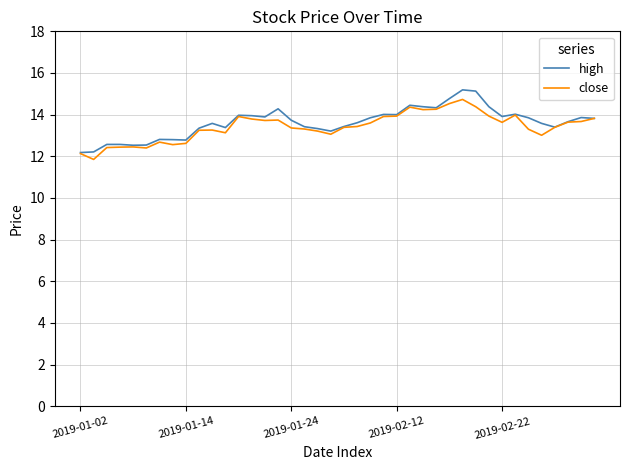

What is the average value of the high series?

13.6